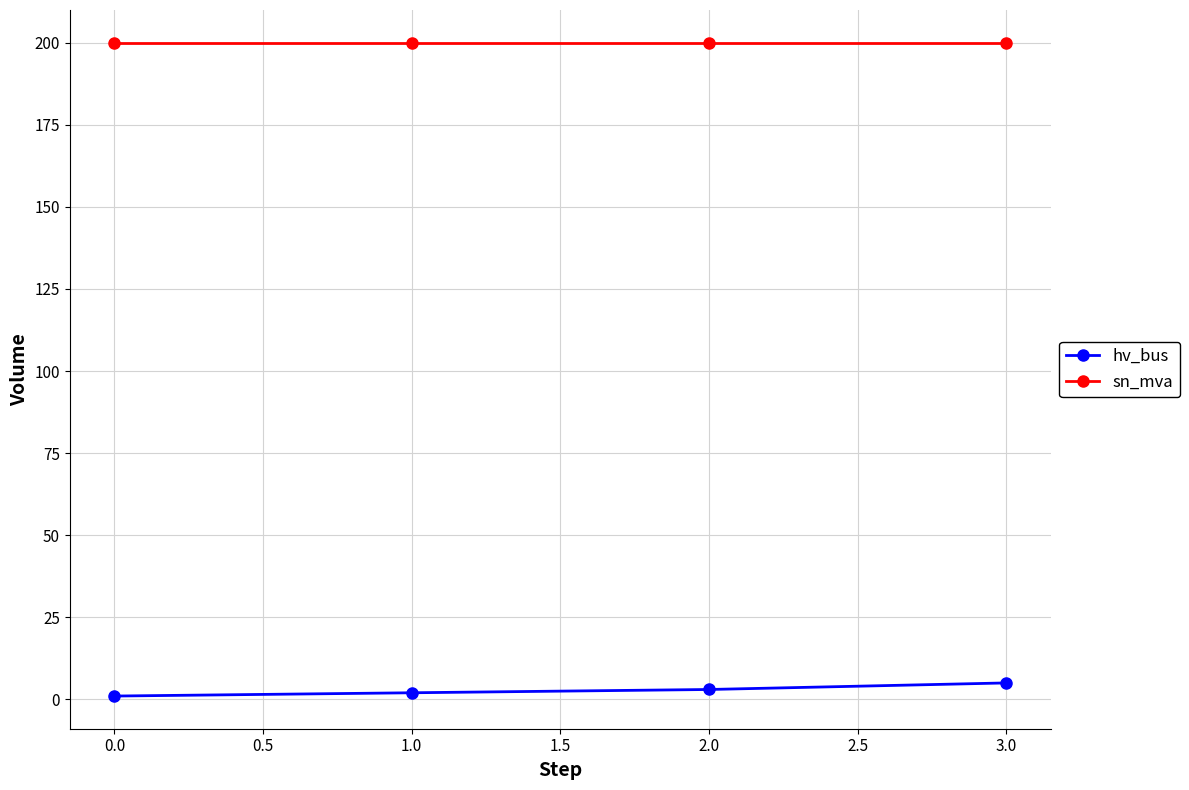

What is the greatest value displayed?

200